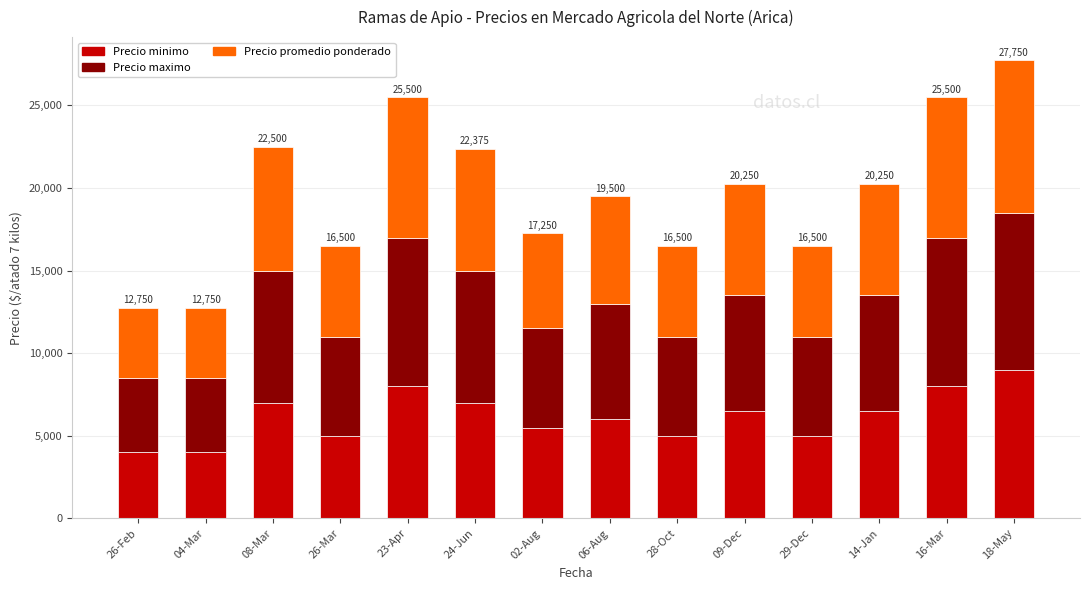

What is the total value across all series at 14-Jan?

20250